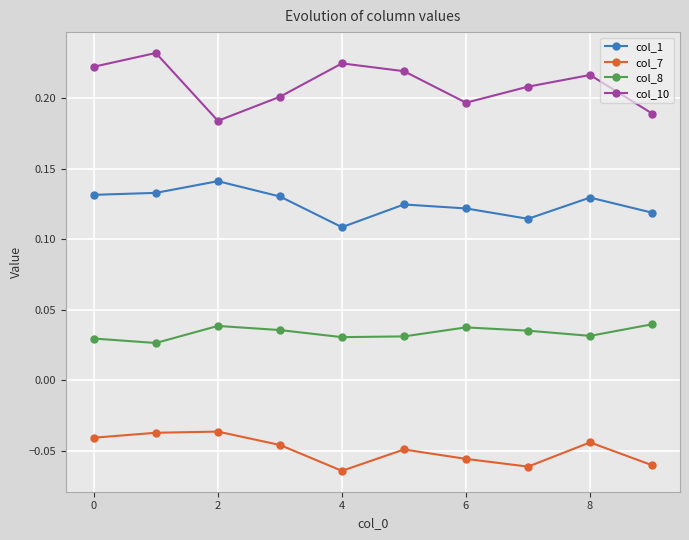

True or false: col_1 and col_10 intersect in this chart.

False